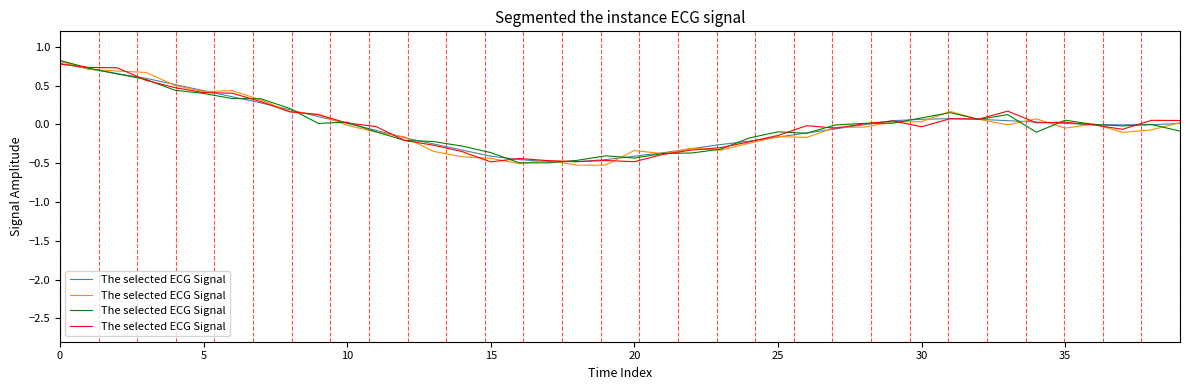

How many data points does each series have?

40